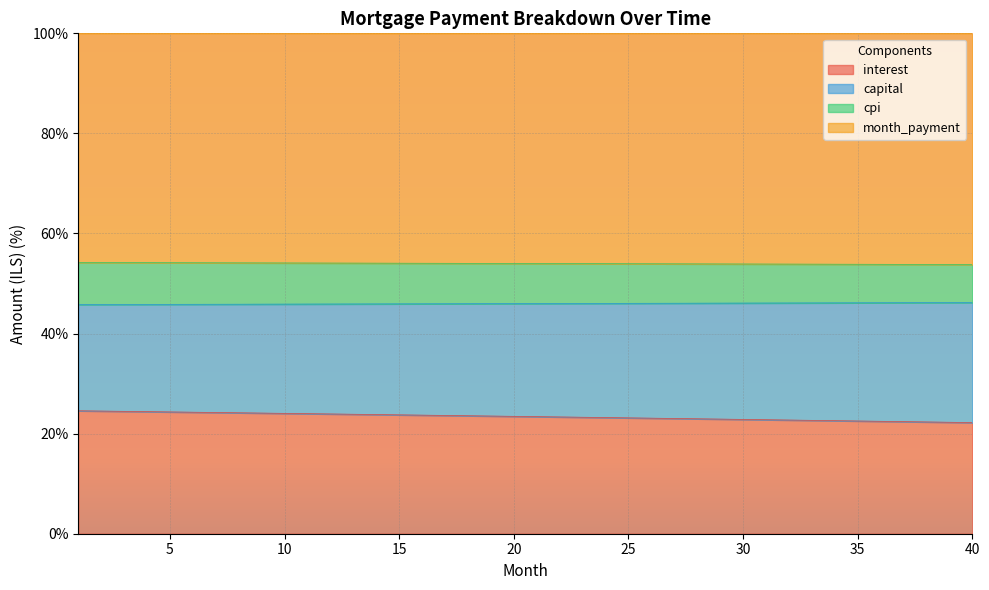

What is the highest value of the interest series?

24.6